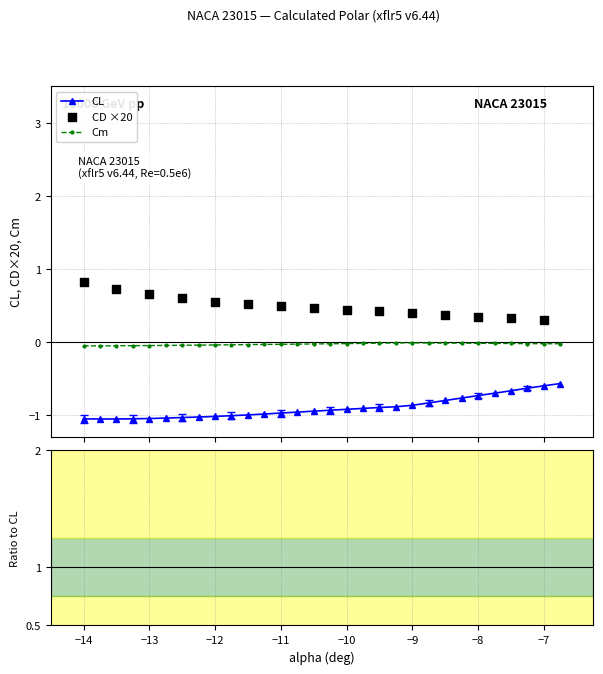

What is the value of the CL point at the 24th from the left?

-0.8